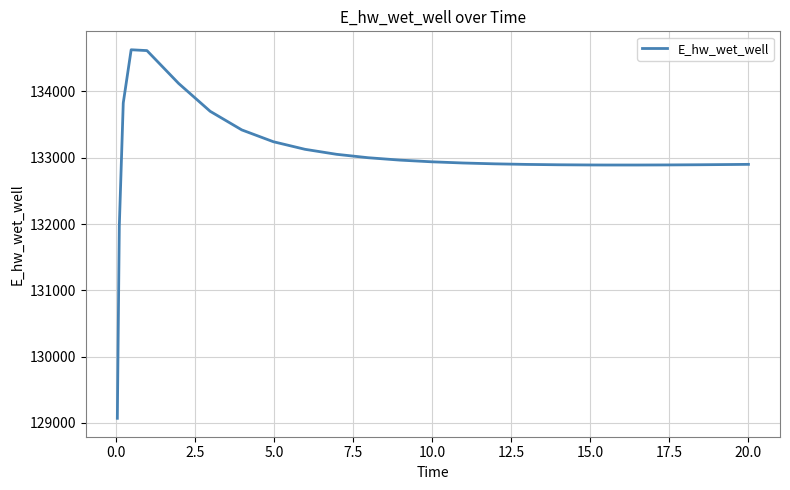

What is the minimum value shown in the chart?

129070.3